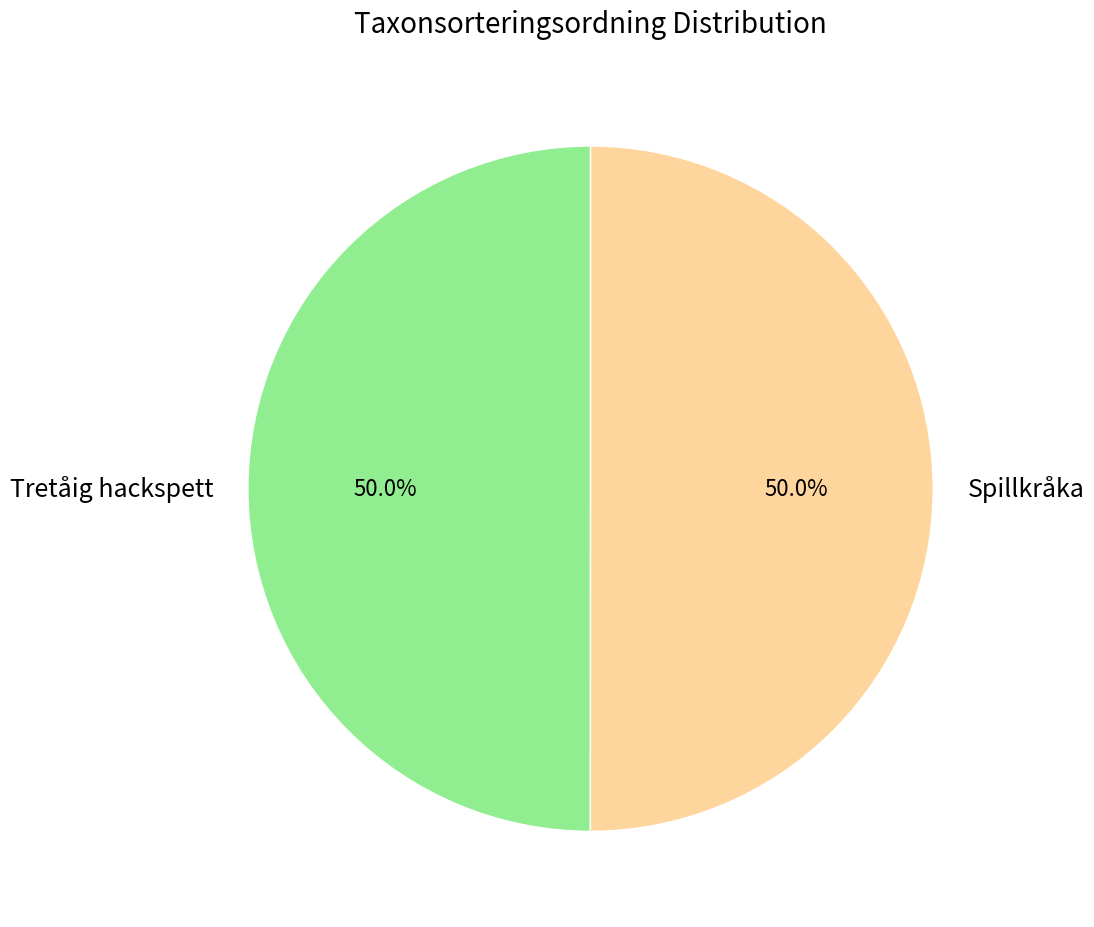

What is the ratio of the value at Tretåig hackspett to the value at Spillkråka?

1.0